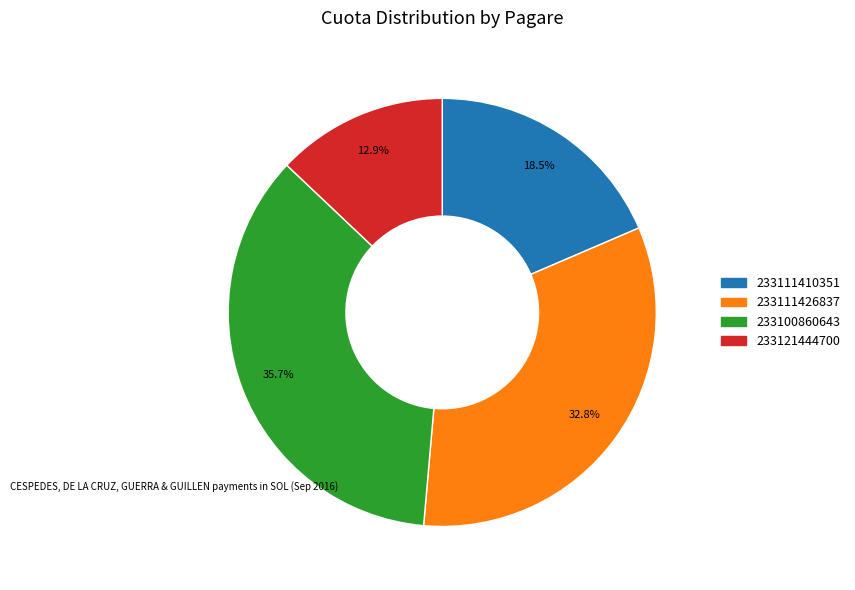

Rank the categories by value from lowest to highest.

233121444700, 233111410351, 233111426837, 233100860643